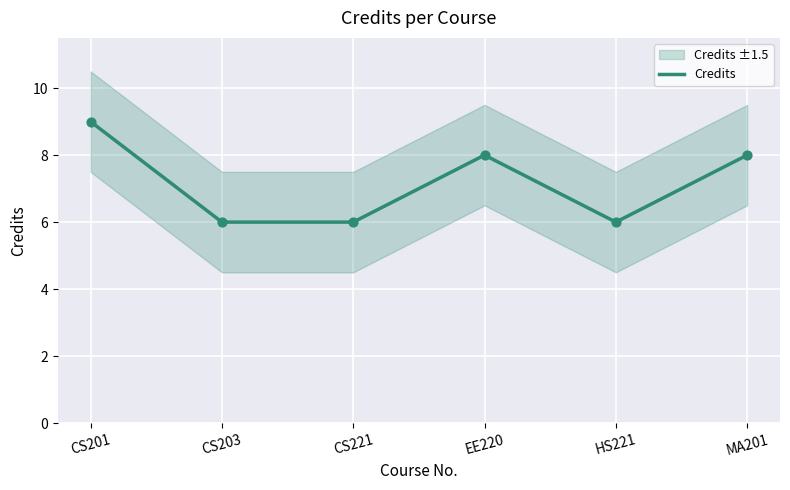

What is the change in value from CS203 to EE220?

+2